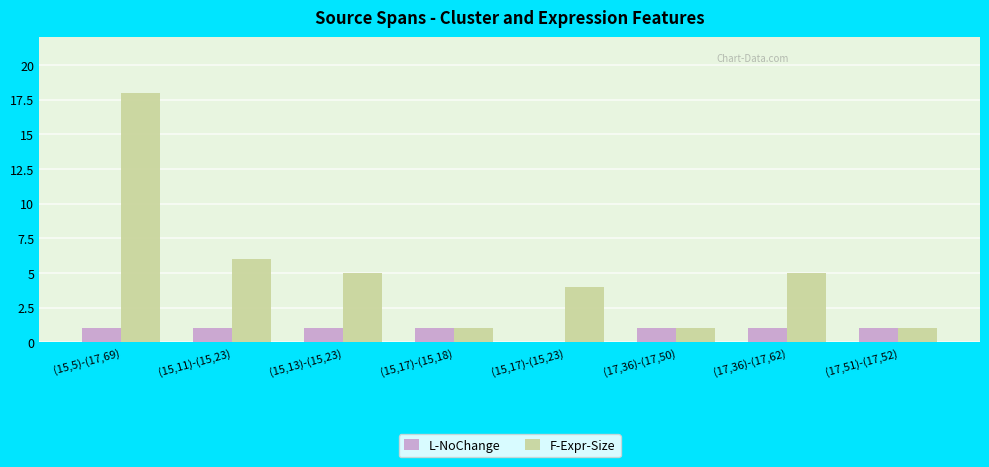

At which category is the sum across all series the highest?

(15,5)-(17,69)